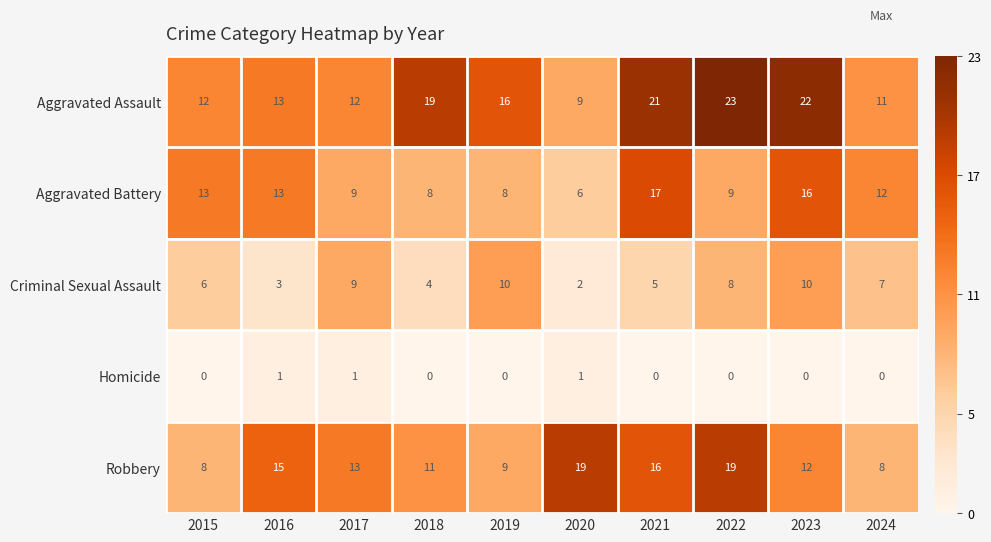

Is it true that Aggravated Battery equals 7 at 2016?

False